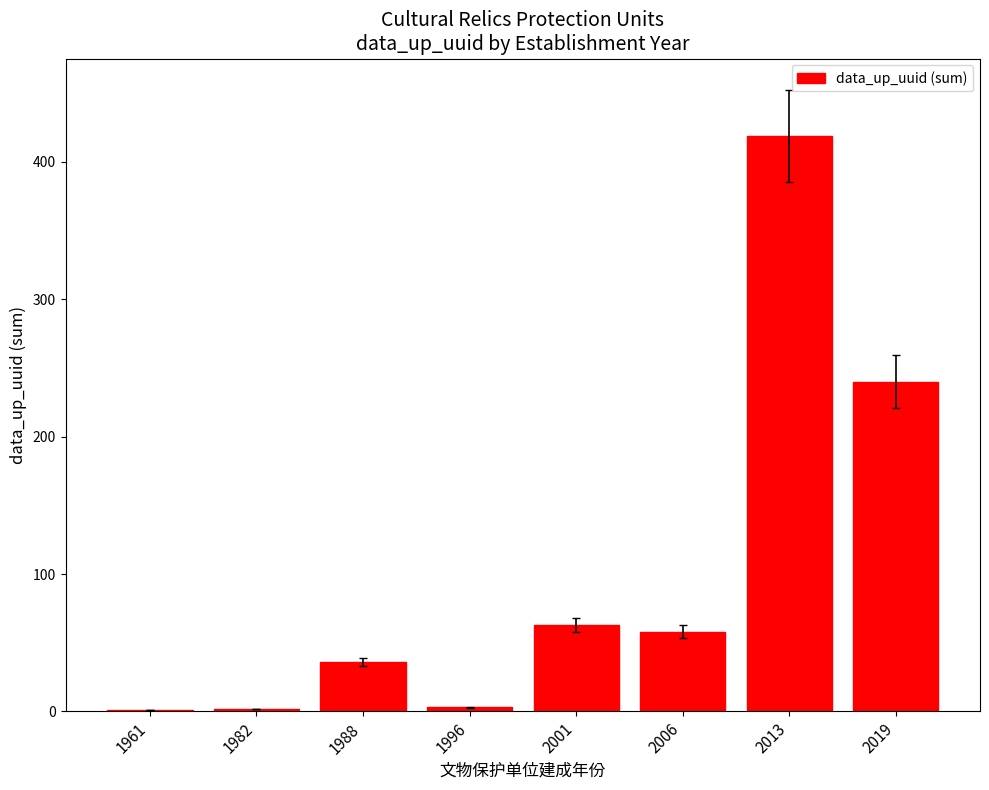

Count the number of data series in this chart.

1